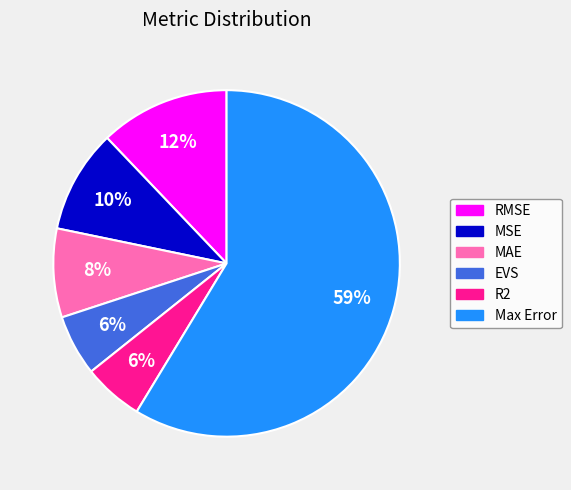

Does any single category account for the majority?

Yes